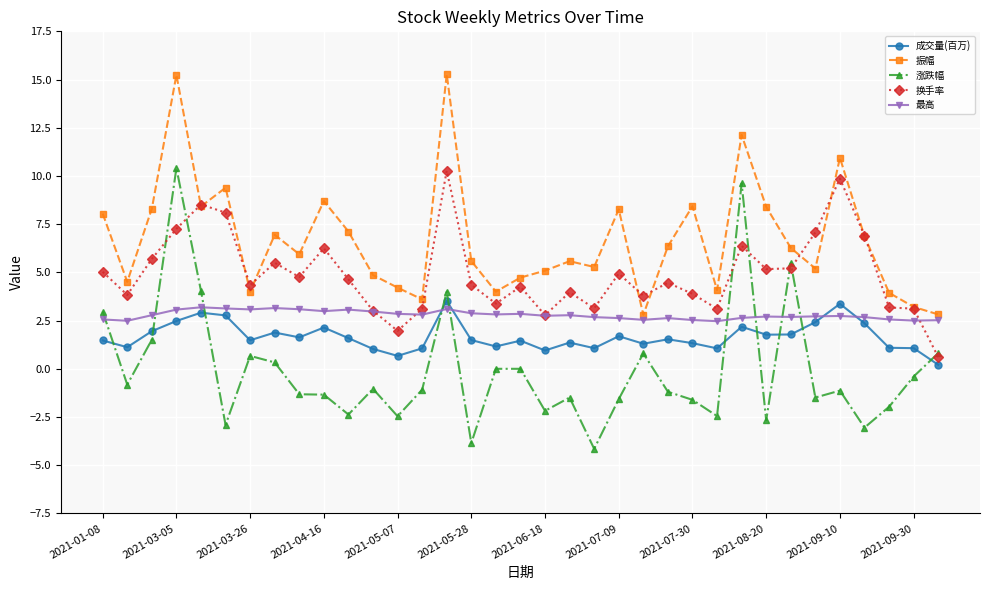

What is the greatest value displayed?

15.3